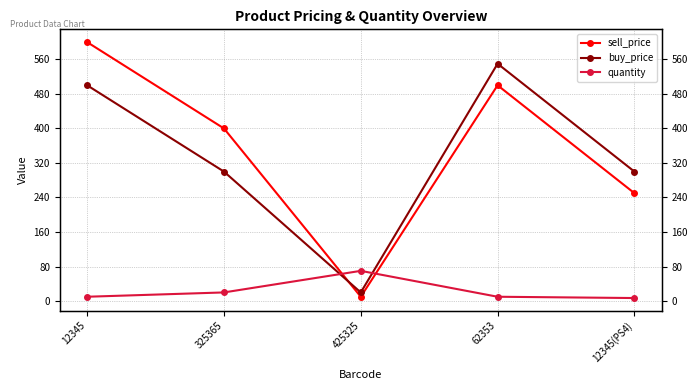

Rank the series at 62353 from highest to lowest value.

buy_price, sell_price, quantity